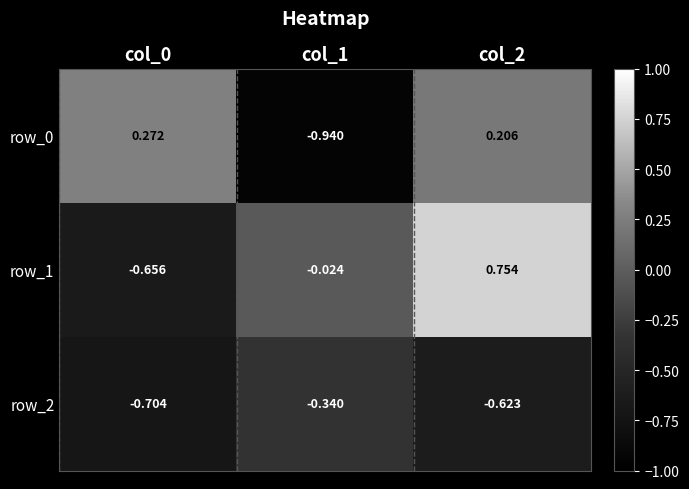

How many values in row_0 are above zero?

2